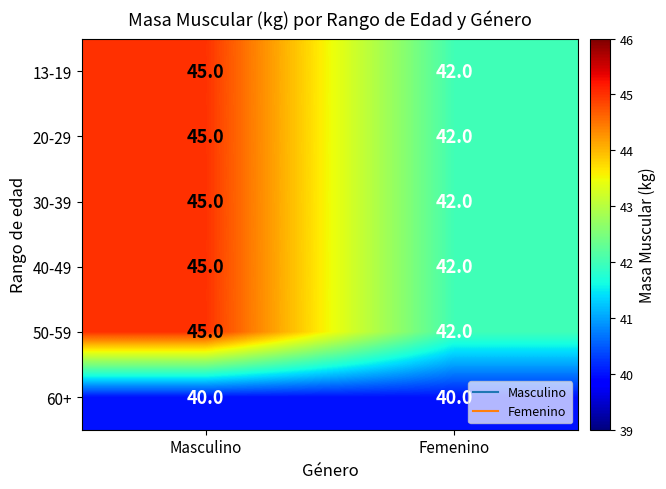

Reading left to right, transcribe all the data shown in this chart.

13-19: 45	42
20-29: 45	42
30-39: 45	42
40-49: 45	42
50-59: 45	42
60+: 40	40